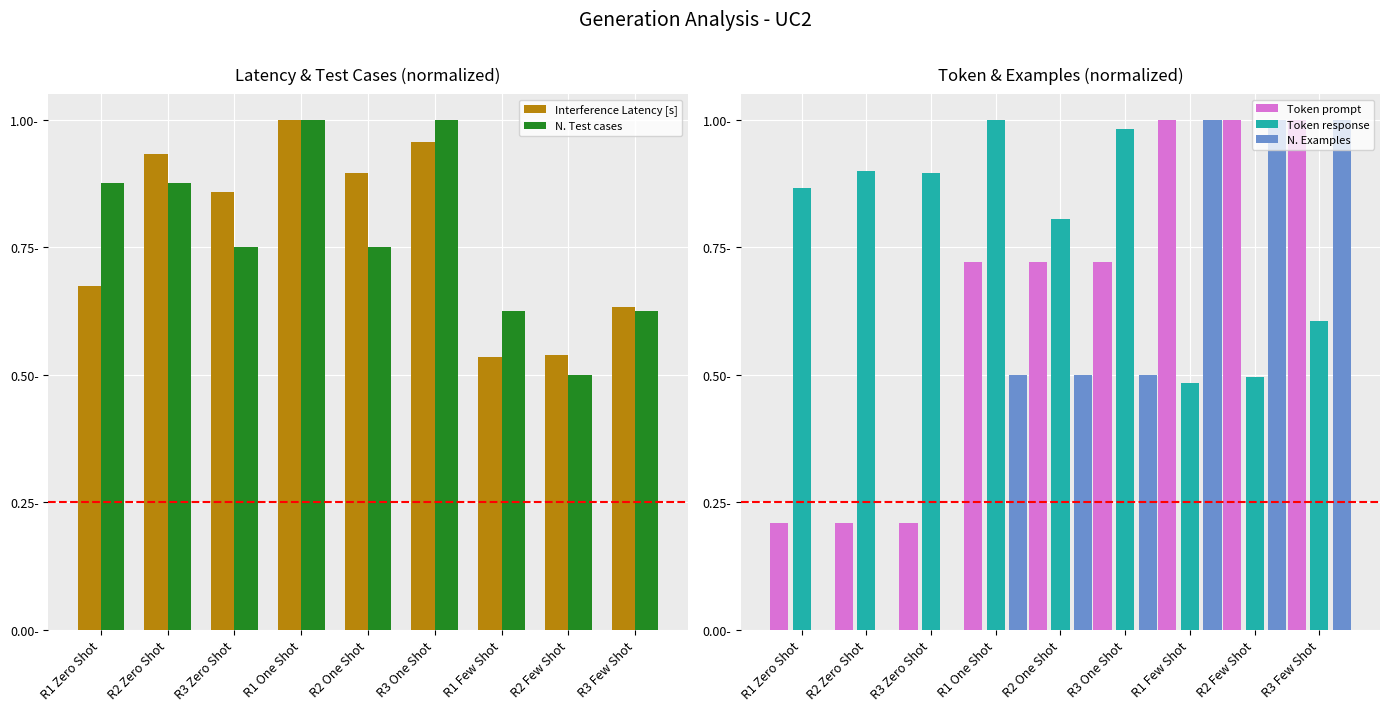

At which label does N. Examples reach its minimum?

R1 Zero Shot